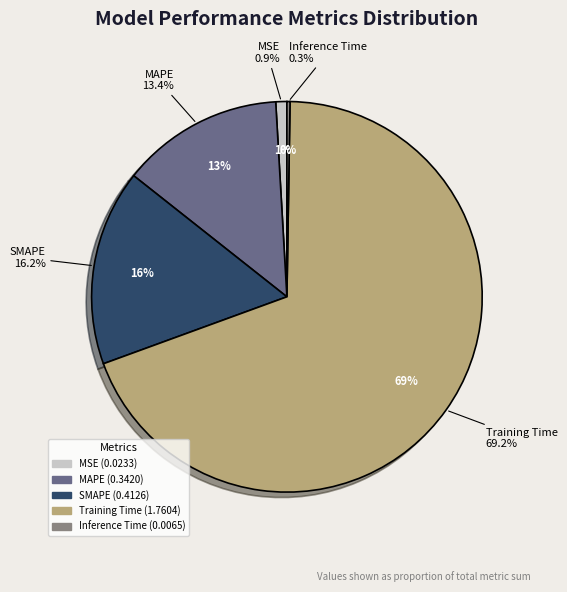

What is the majority slice?

Training Time